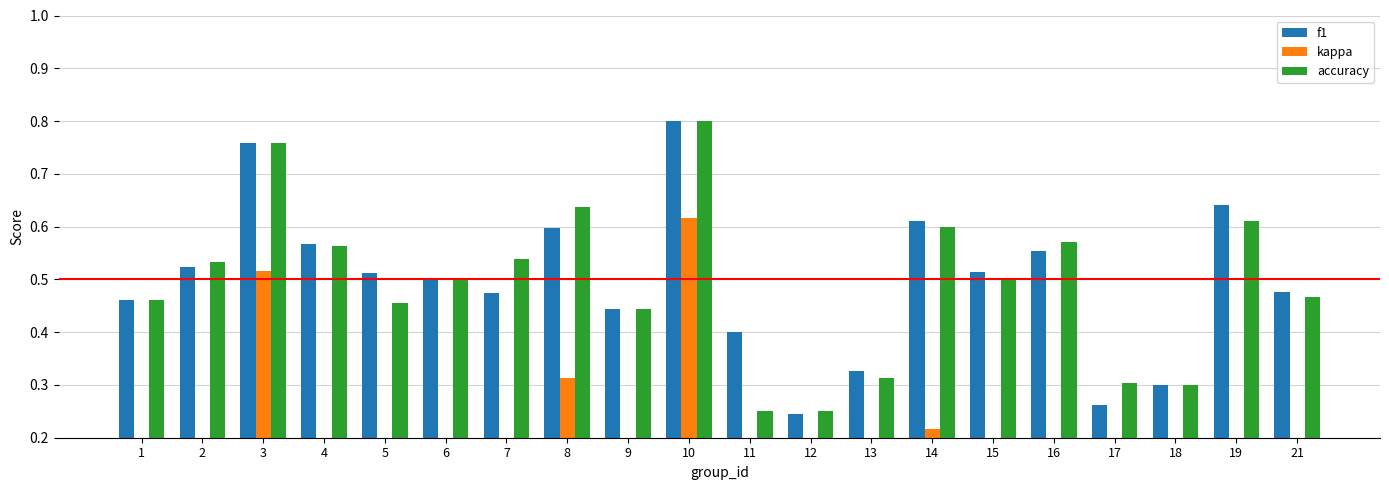

Which series has the largest total across all categories?

f1